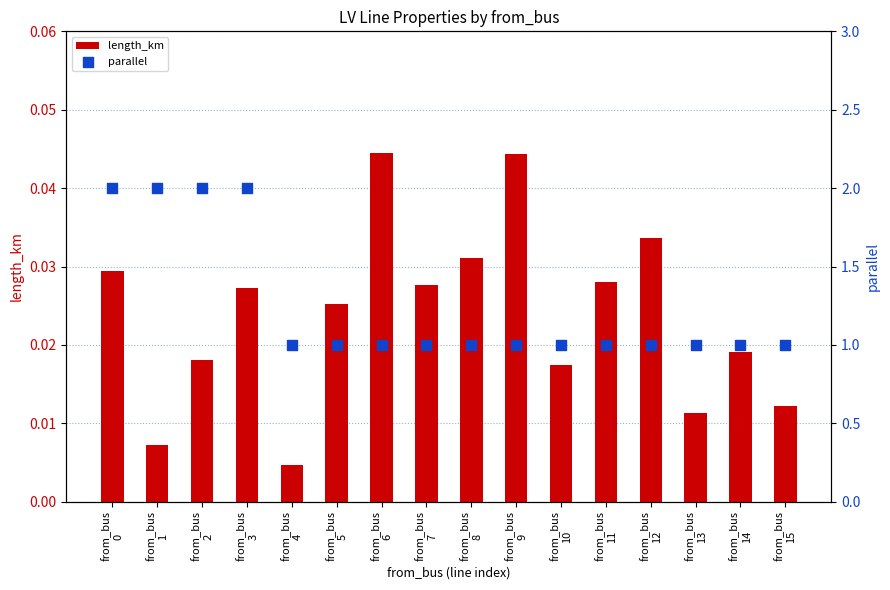

At which category is the sum across all series the highest?

from_bus
0